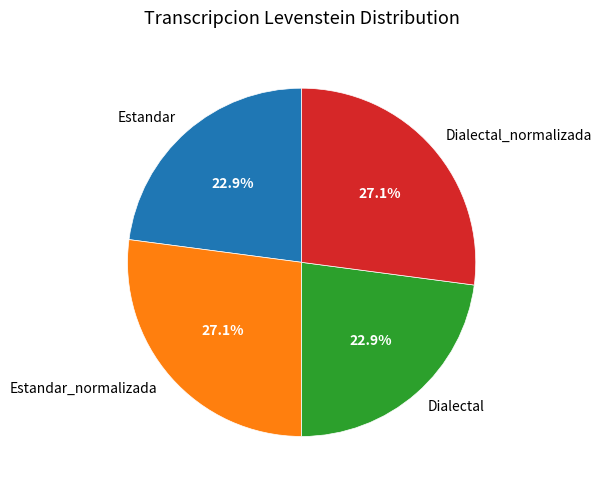

To the nearest percent, what is the average slice percentage?

25%